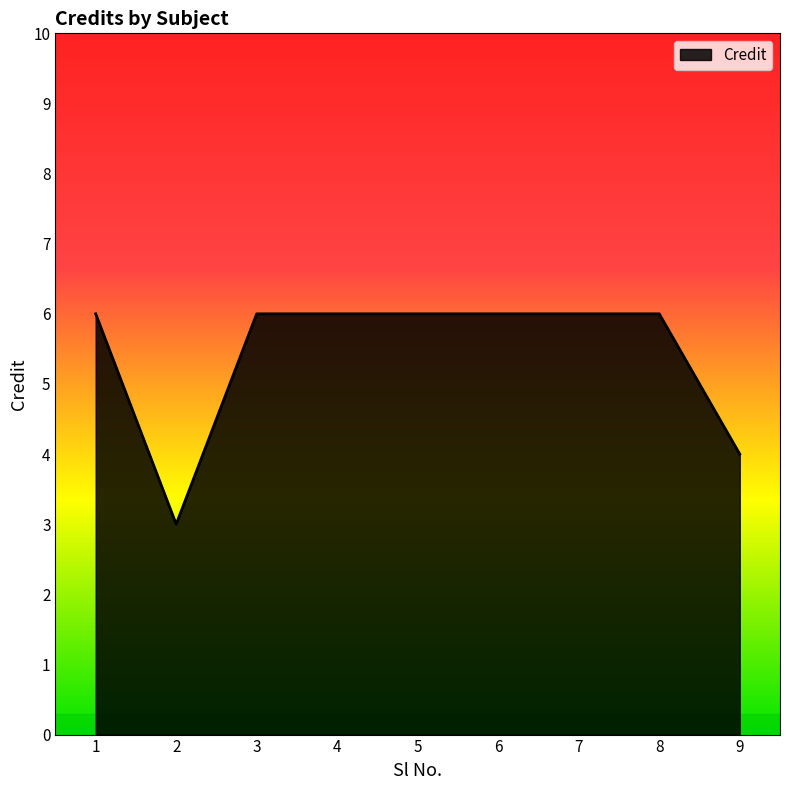

Reading right to left, what are all the values shown in this chart?

4	6	6	6	6	6	6	3	6